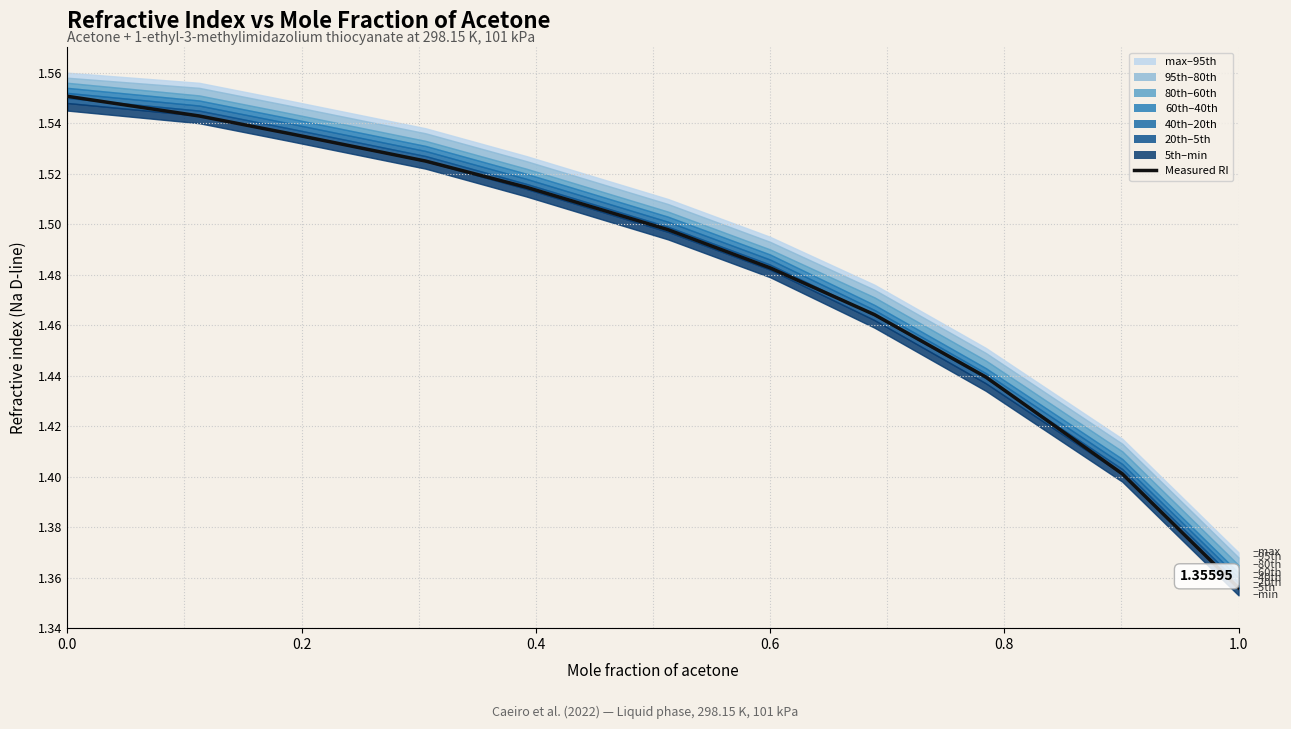

Is it true that the value at 1.0 is 0.6?

False